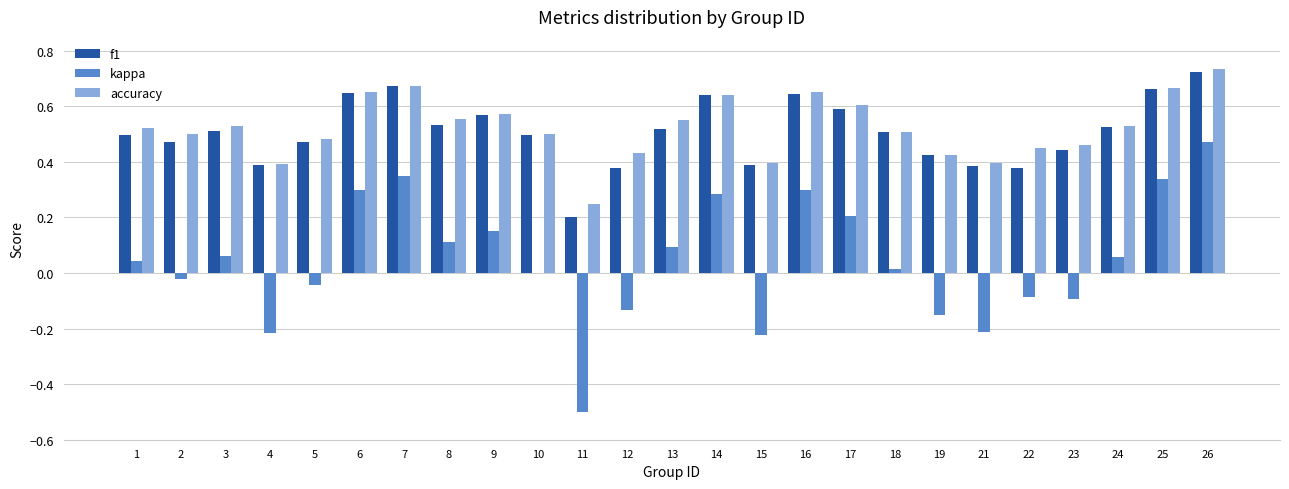

The value of kappa at 3 is 0.1. True or false?

True